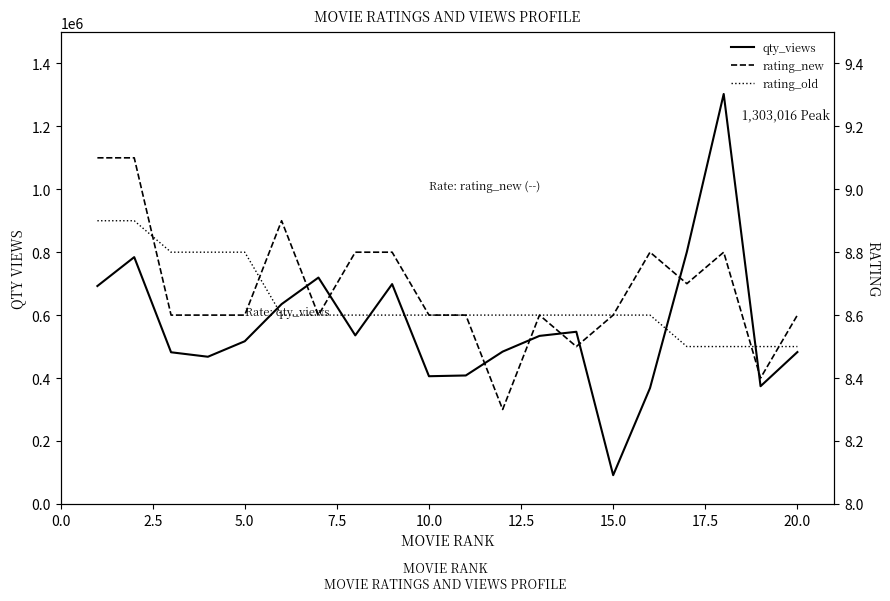

Rank the series by their maximum value, from highest to lowest.

qty_views, rating_new, rating_old